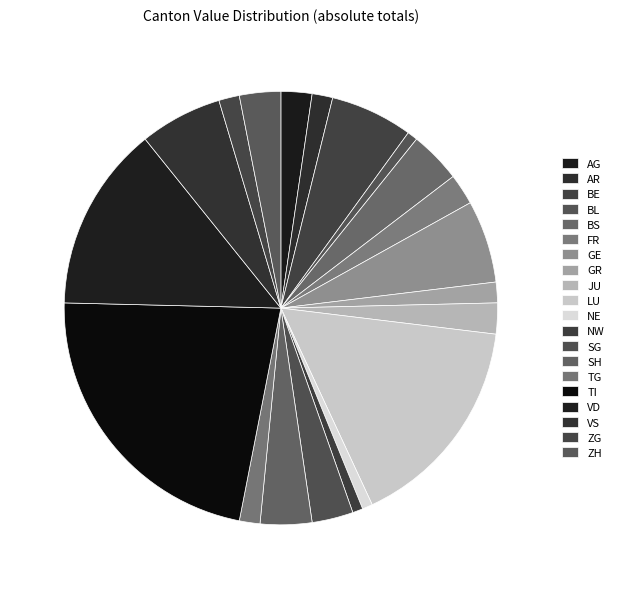

Is it true that JU is 1% of the pie?

False